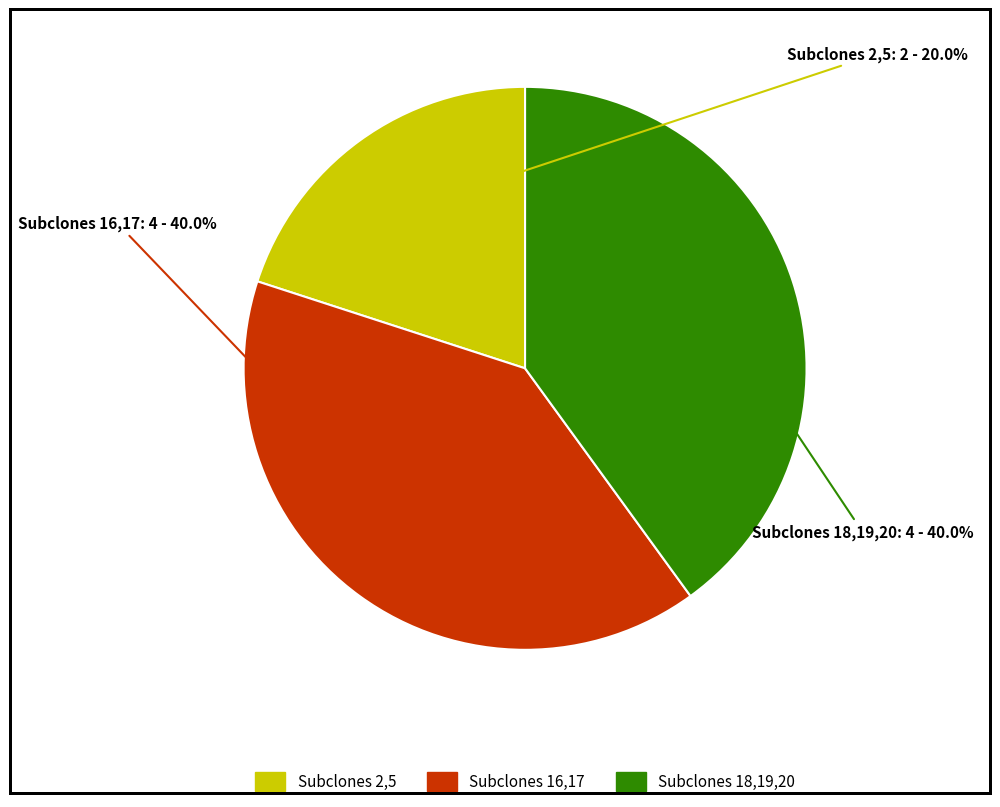

Does any single category account for the majority?

No